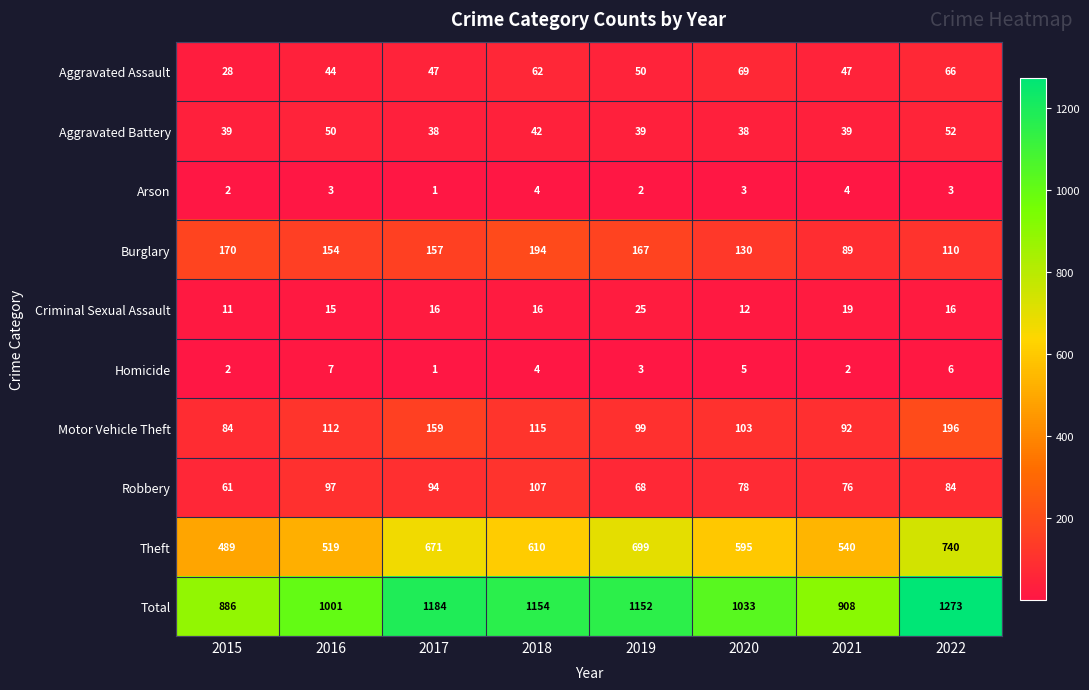

Which category has the highest value across all series?

2022